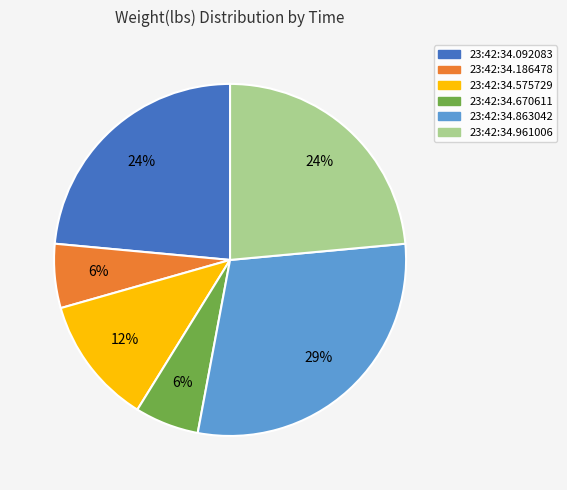

Does any single category account for the majority?

No